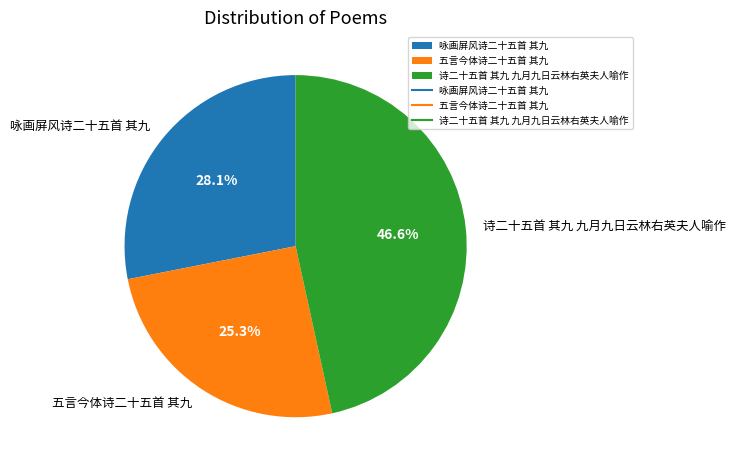

To the nearest percent, what is the average slice percentage?

33%